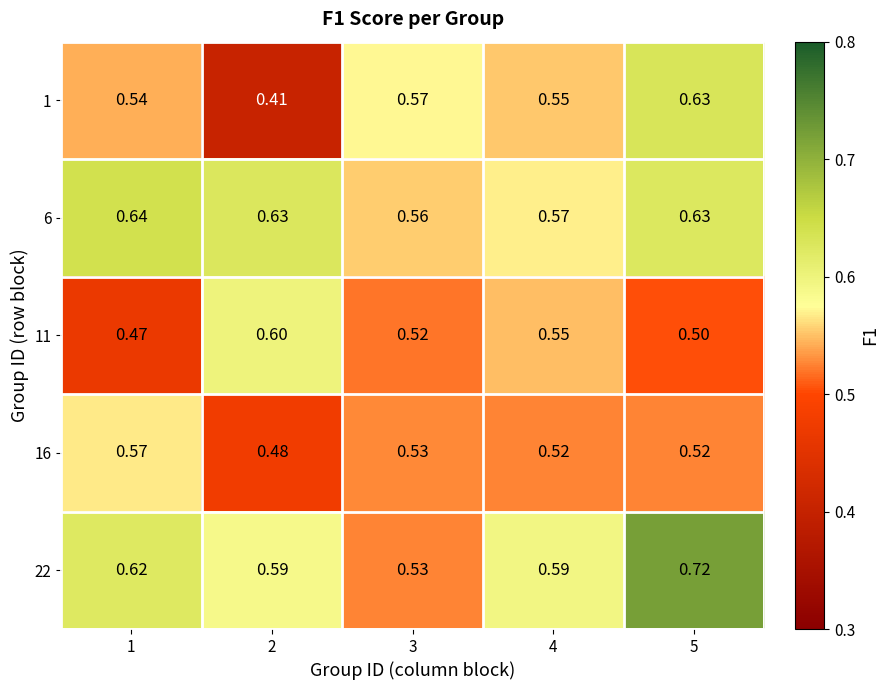

Is the value of 22 at 1 greater than the value of 11 at 2?

Yes